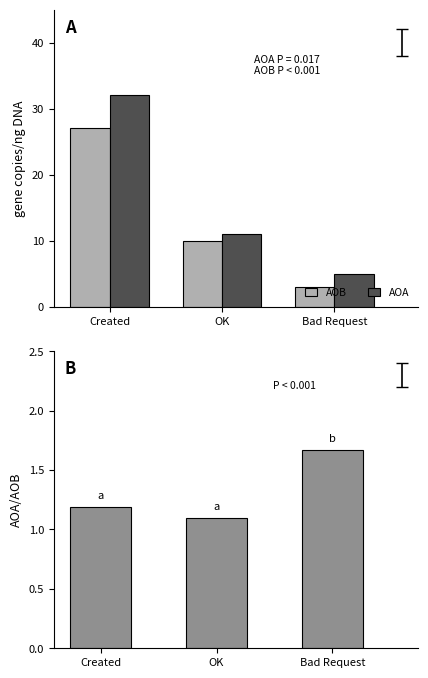

Reading left to right, extract all data points from this chart.

AOB: Created=27.0	OK=10.0	Bad Request=3.0
AOA: Created=32.0	OK=11.0	Bad Request=5.0
AOA/AOB: Created=1.2	OK=1.1	Bad Request=1.7